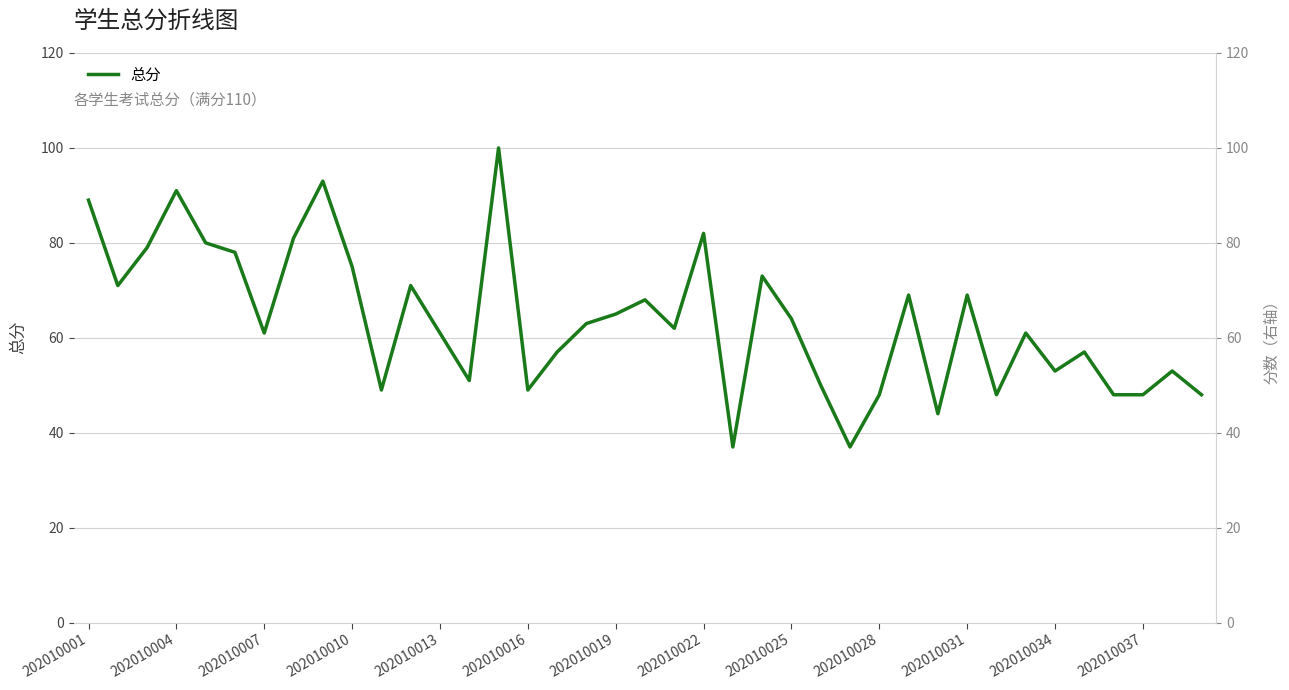

What is the smallest value displayed?

37